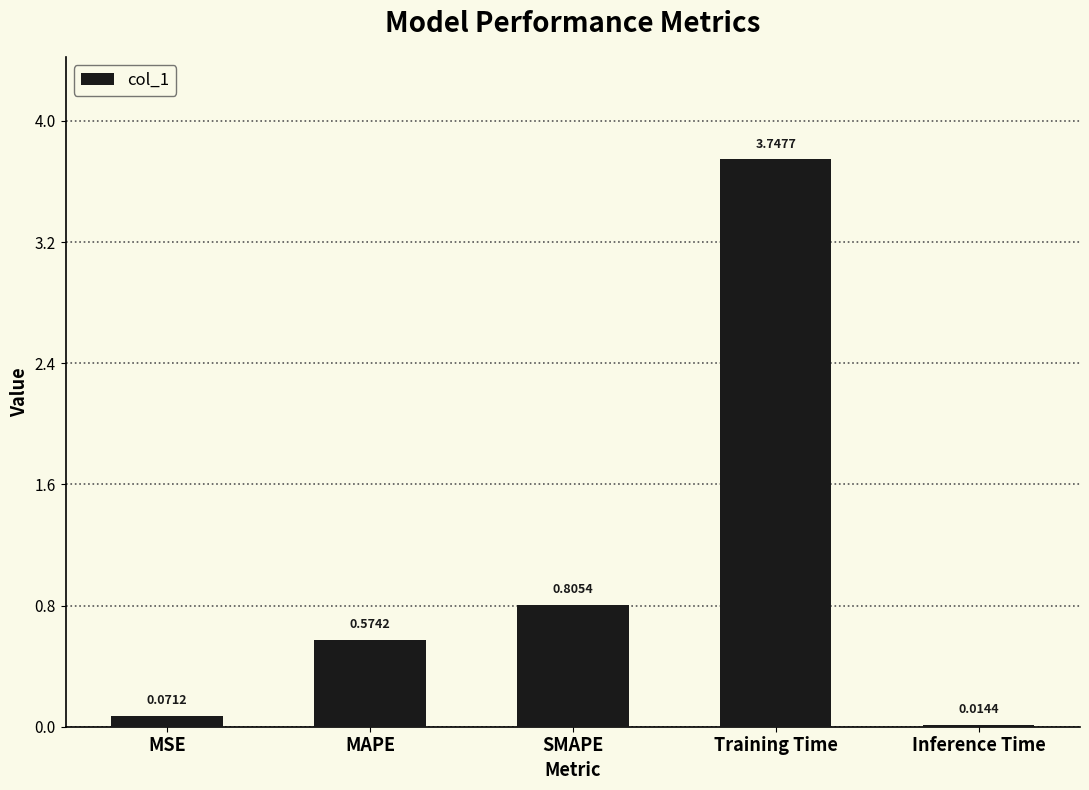

What is the label of the 3rd bar from the left?

SMAPE